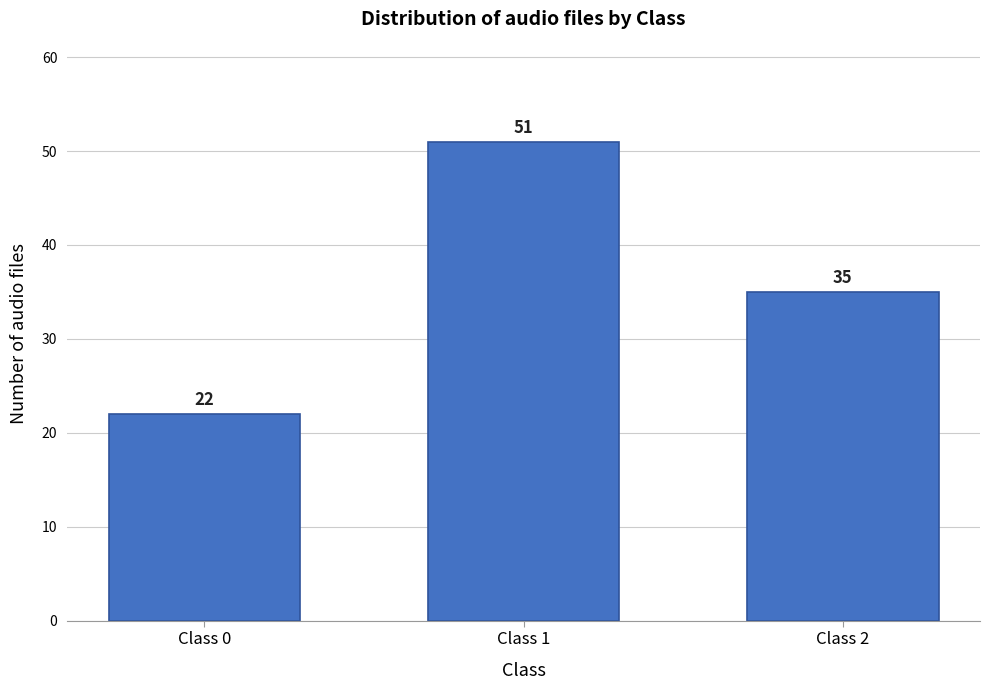

Reading right to left, transcribe all the data shown in this chart.

Class 2=35	Class 1=51	Class 0=22